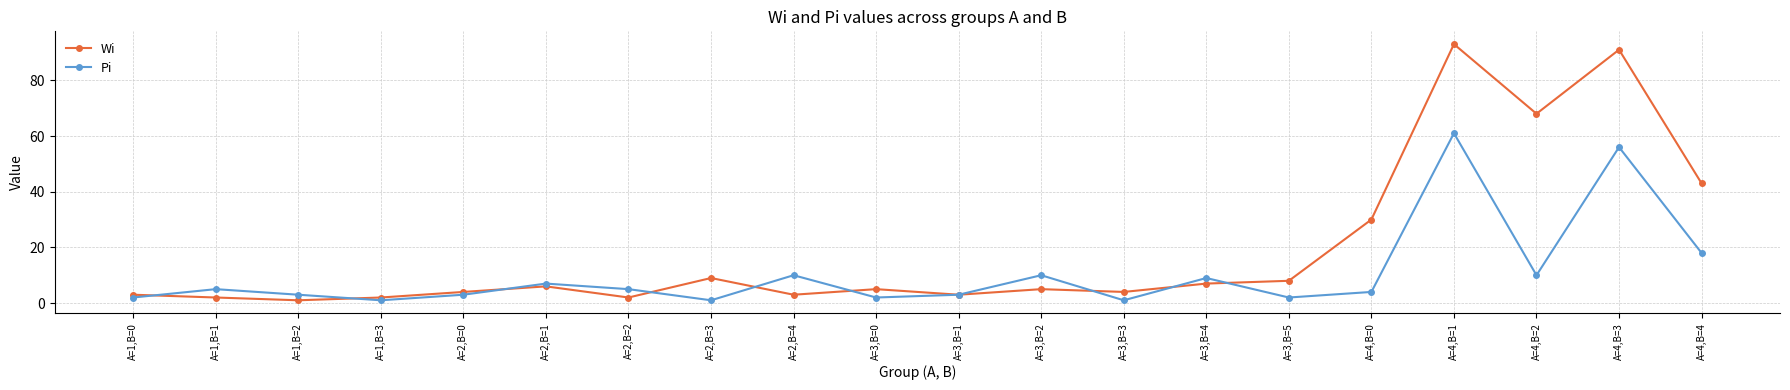

What is the average value of the Pi series?

11